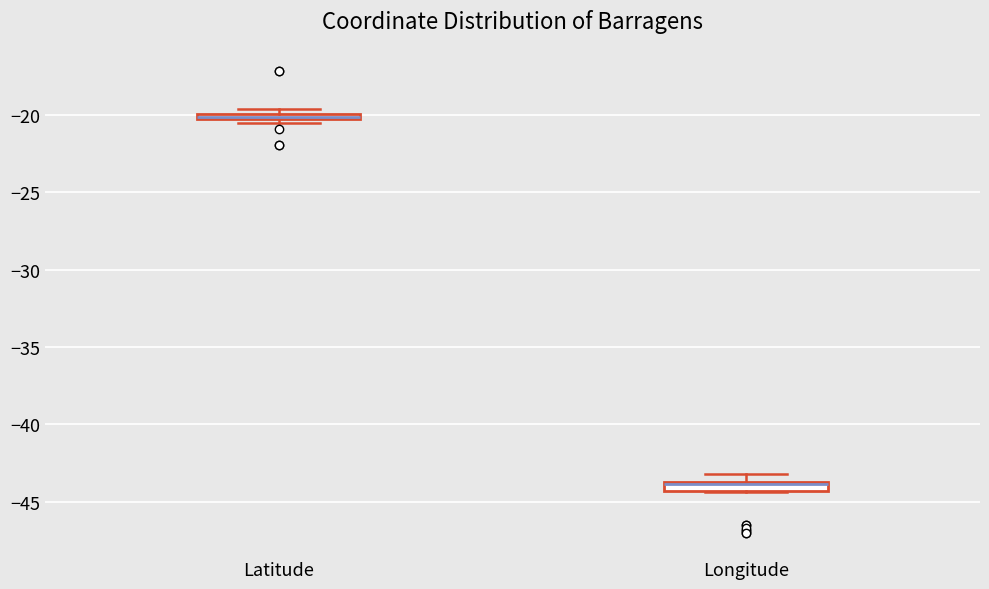

Where is the upper edge of the box for Longitude on the y-axis? The values are not printed on the chart, so give them approximately, as read against the axis.

-43.5